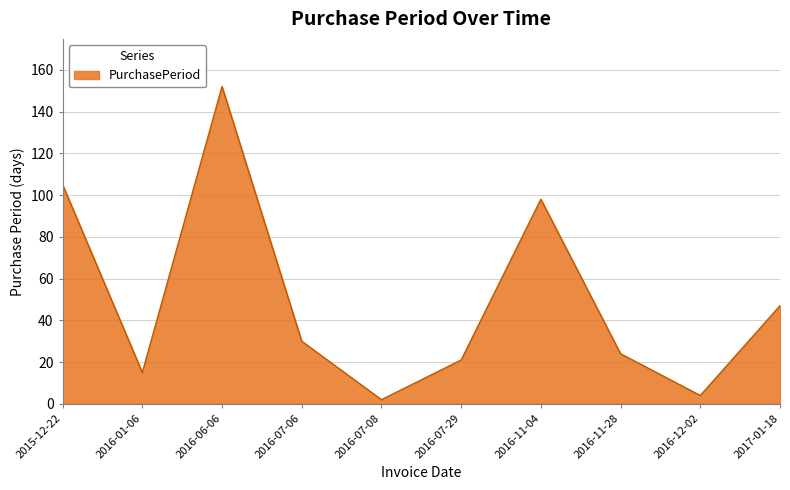

True or false: the data shows 8 at 2016-07-29.

False